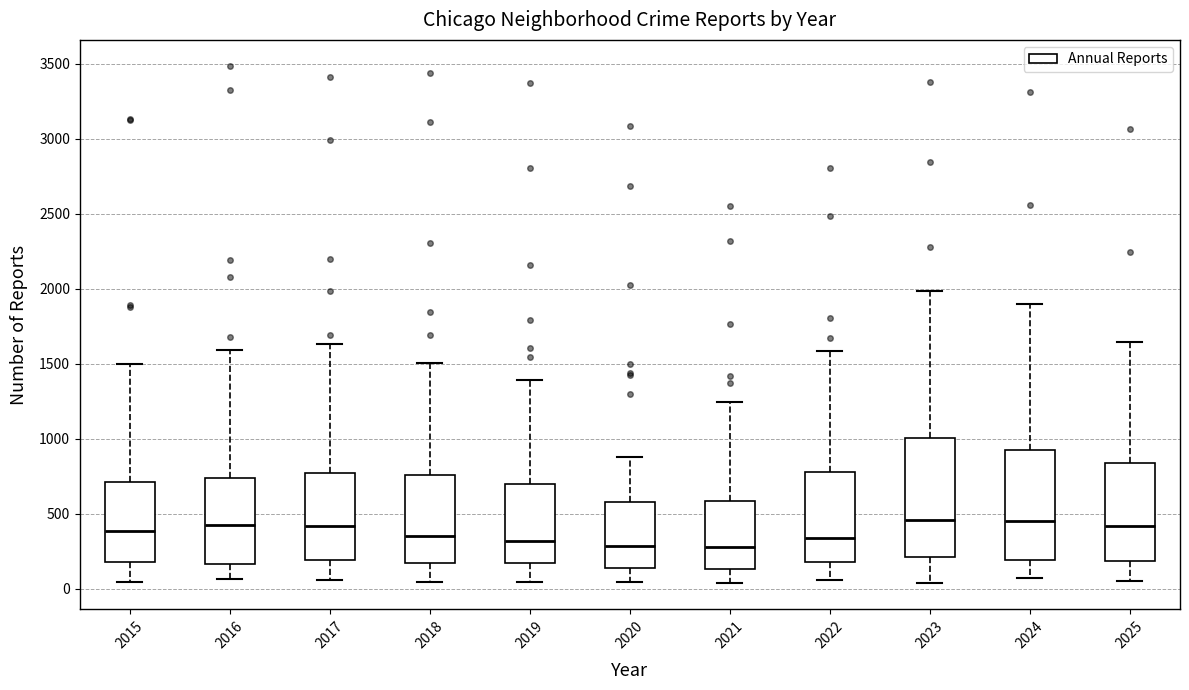

Comparing the boxes themselves (not the whiskers), which one is the tallest?

2023